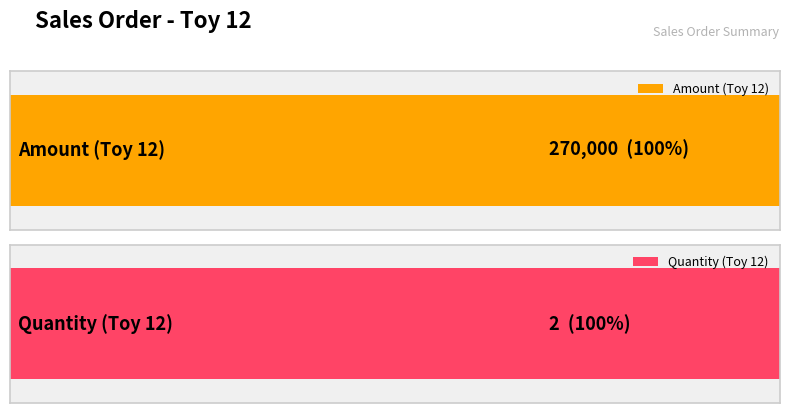

What is the maximum value shown in the chart?

270000